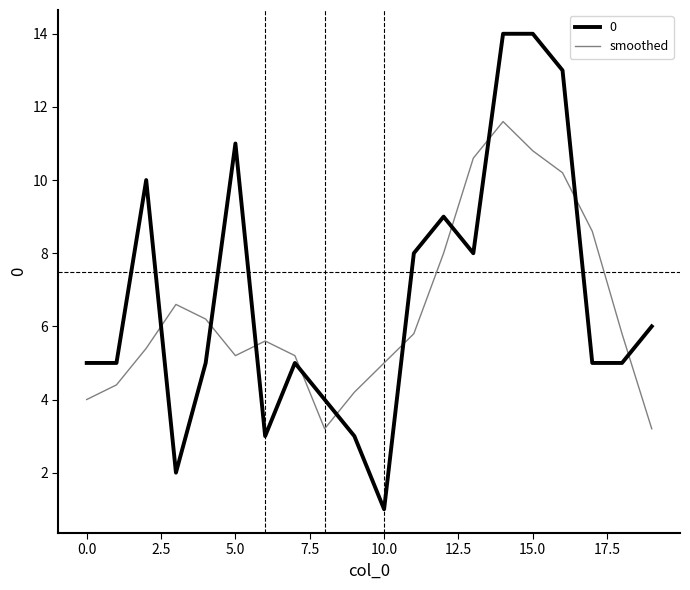

Rank the series by their maximum value, from highest to lowest.

0, smoothed